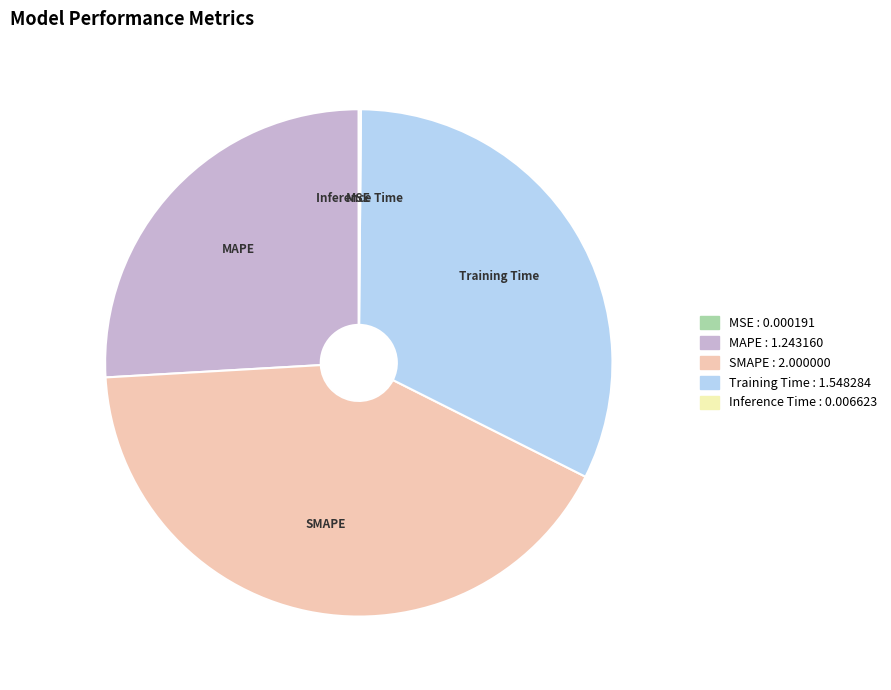

The Training Time slice represents 32% of the pie. True or false?

True